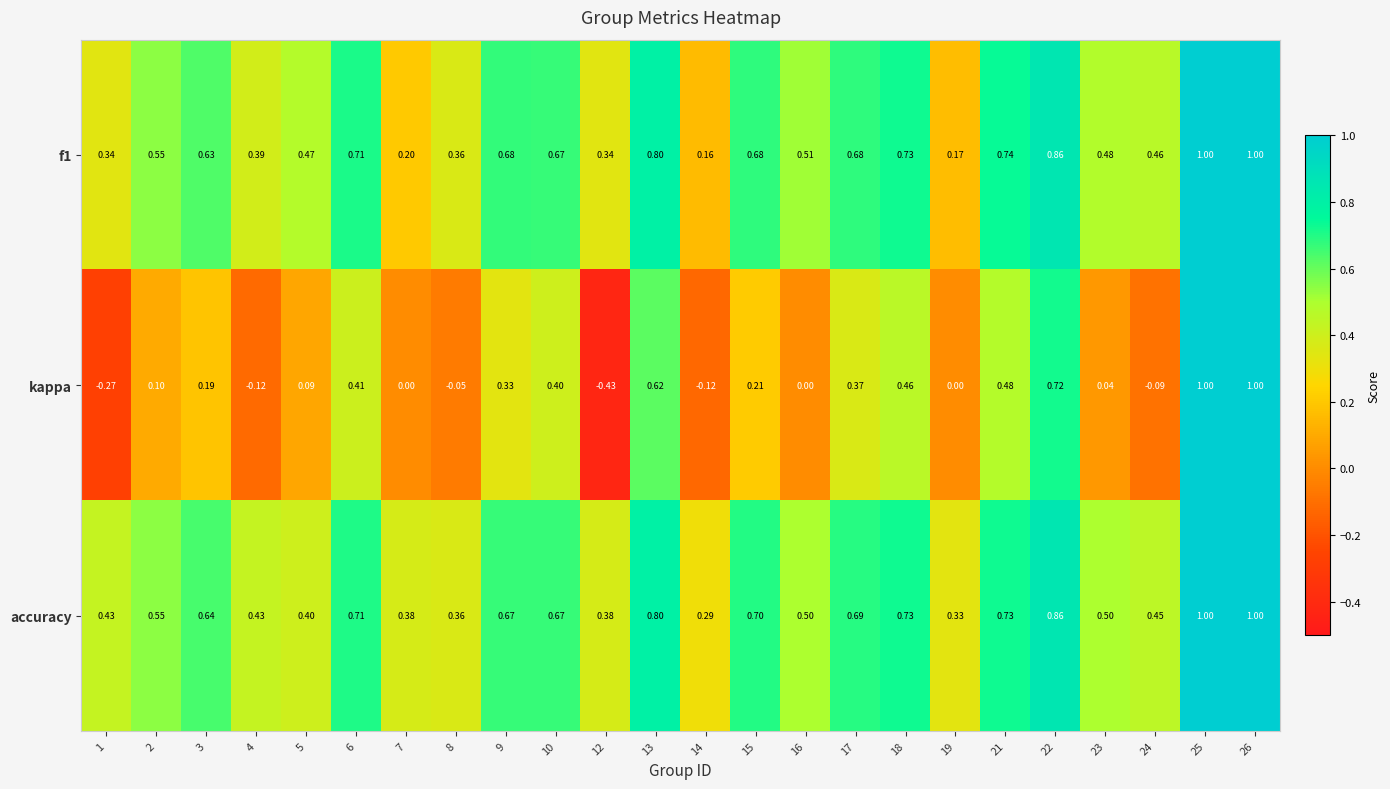

Which series has the largest total across all categories?

accuracy